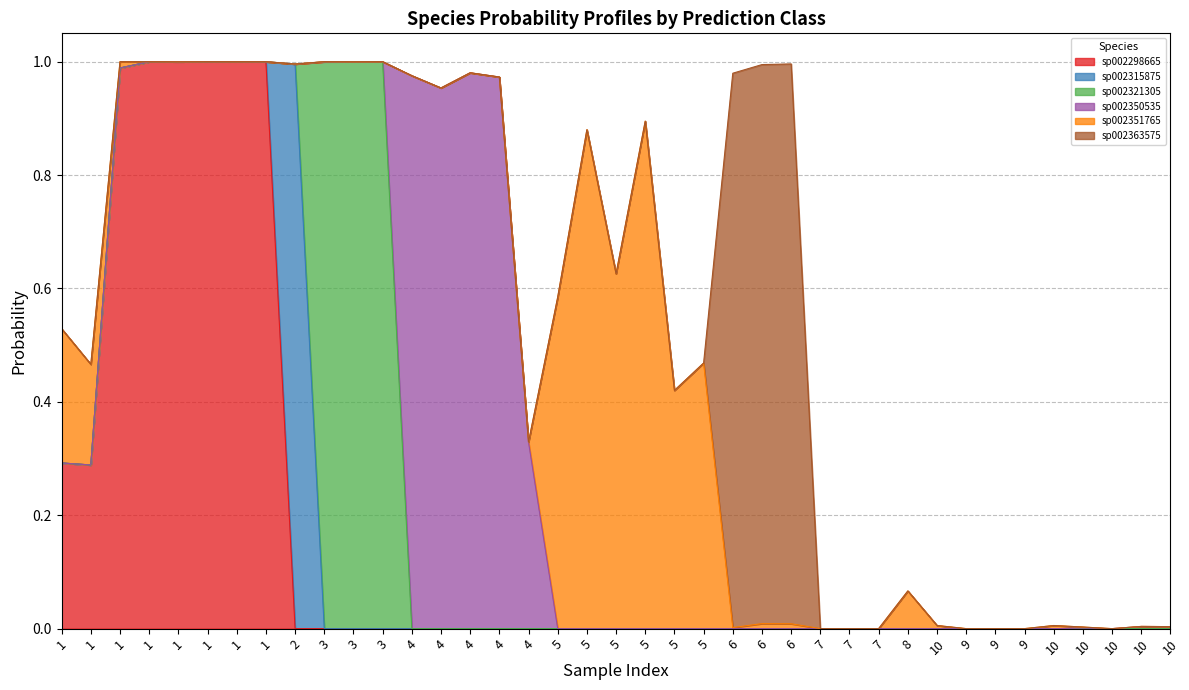

What is the average value of the s__UBA1067 sp002350535 series?

0.1